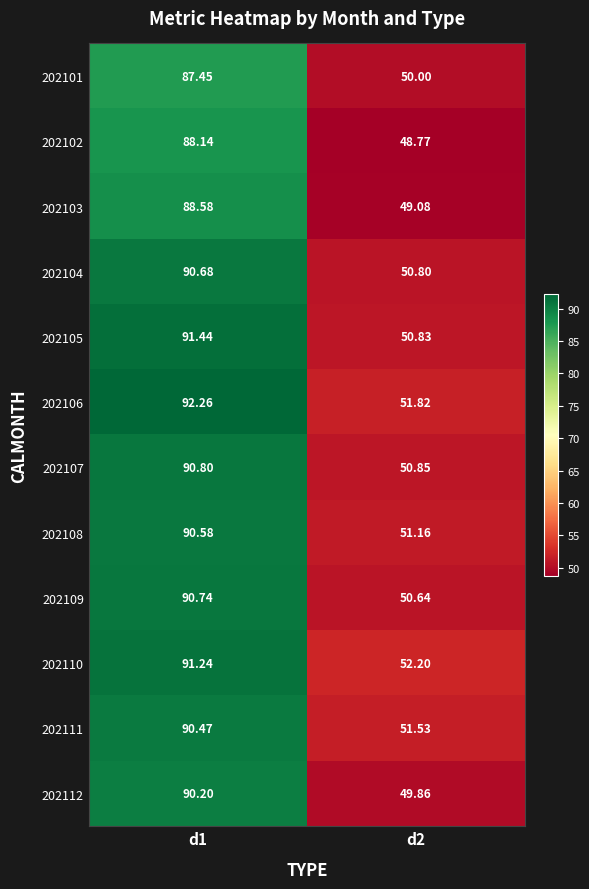

Is the value of 202108 at d1 greater than the value of 202105 at d2?

Yes